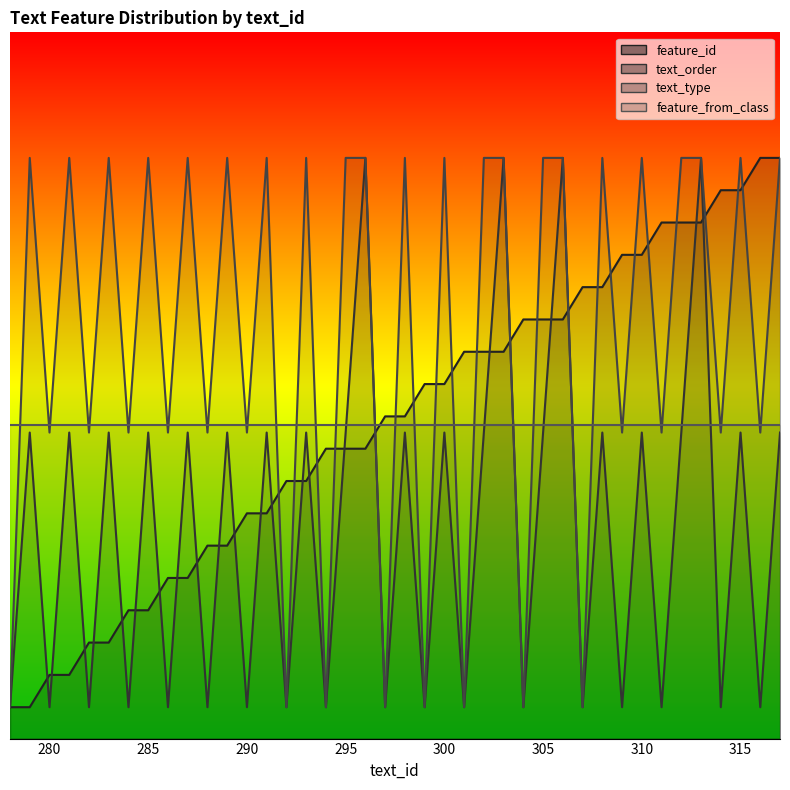

At which label is text_order closest to 1?

278